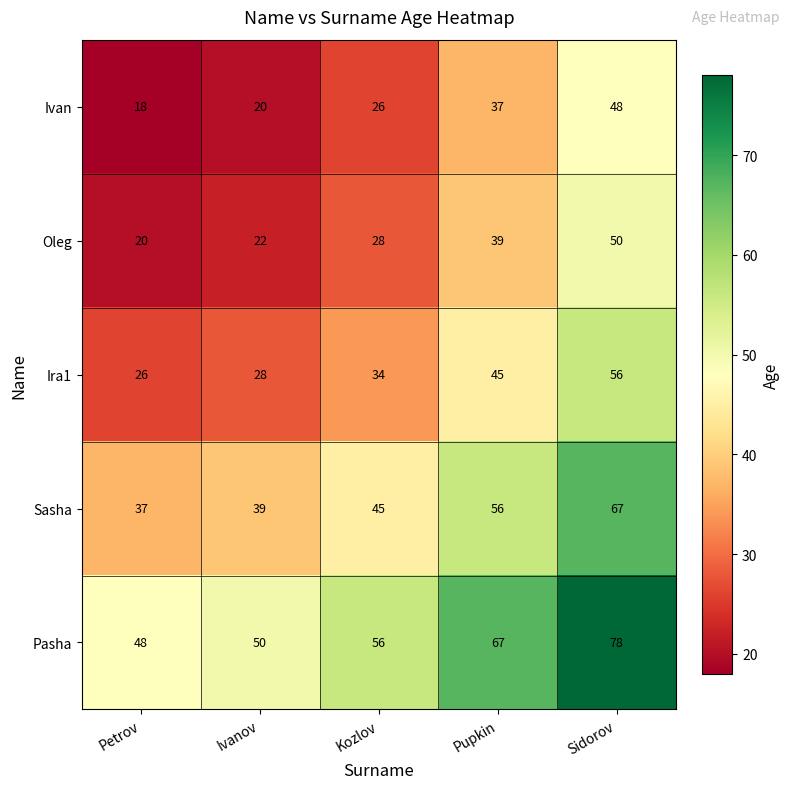

The Pasha series shows 19 at Pupkin. True or false?

False